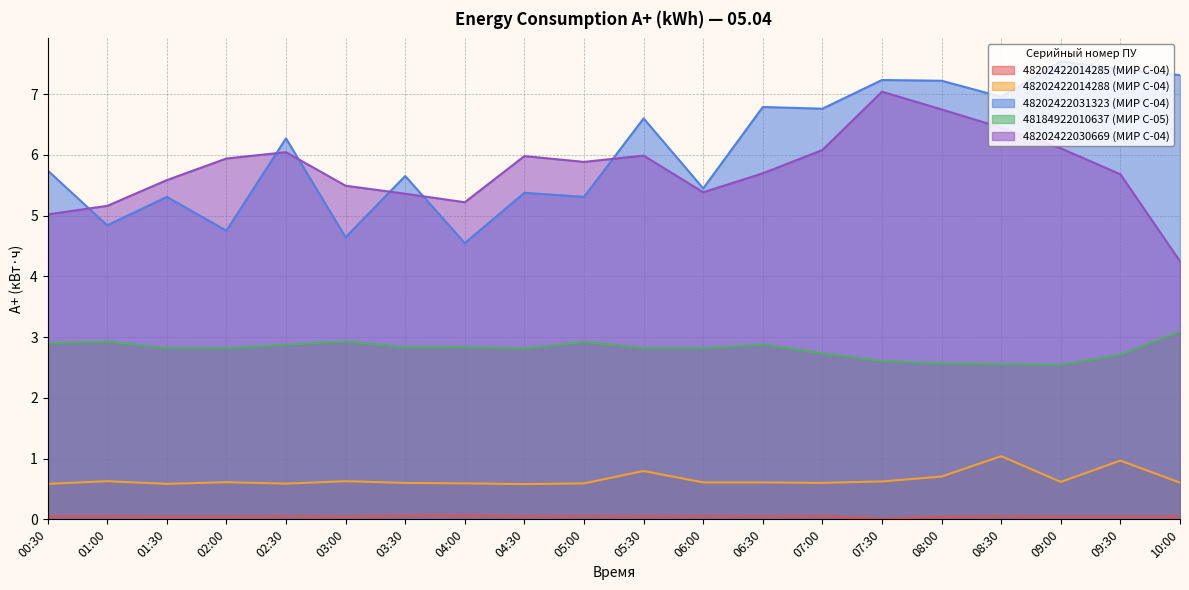

At 03:00, list the series in order from largest to smallest.

48202422030669 (МИР С-04), 48202422031323 (МИР С-04), 48184922010637 (МИР С-05), 48202422014288 (МИР С-04), 48202422014285 (МИР С-04)